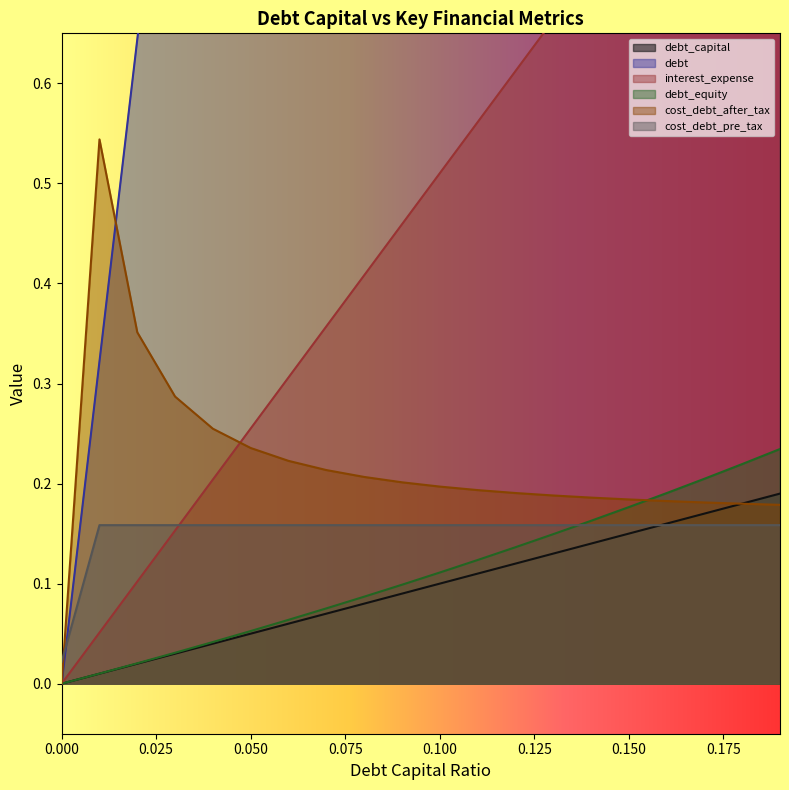

What position from the right is 0.18?

2